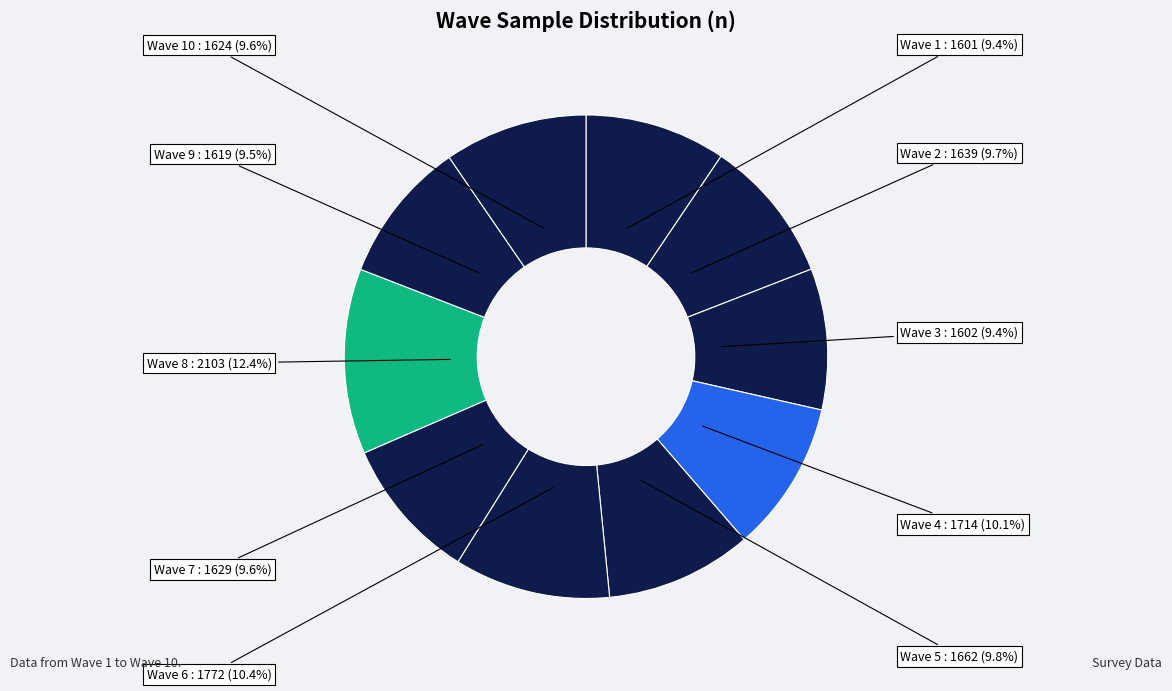

Is it true that Wave 1 is 1% of the pie?

False